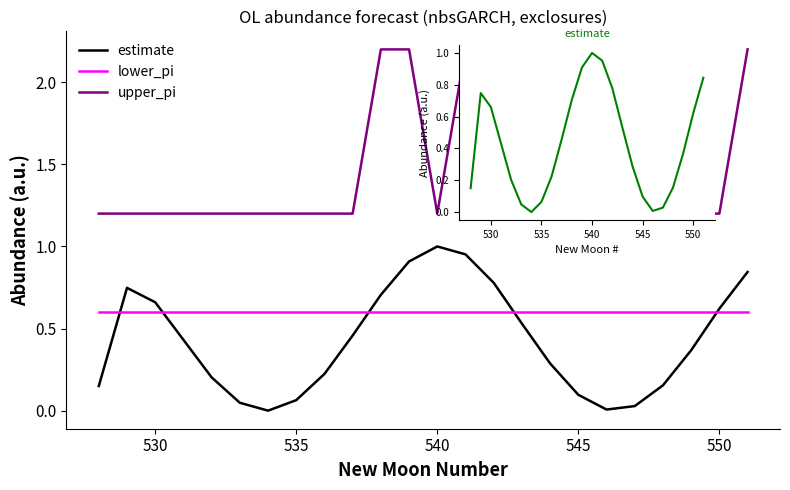

Does the chart display data point markers on the line(s)?

No